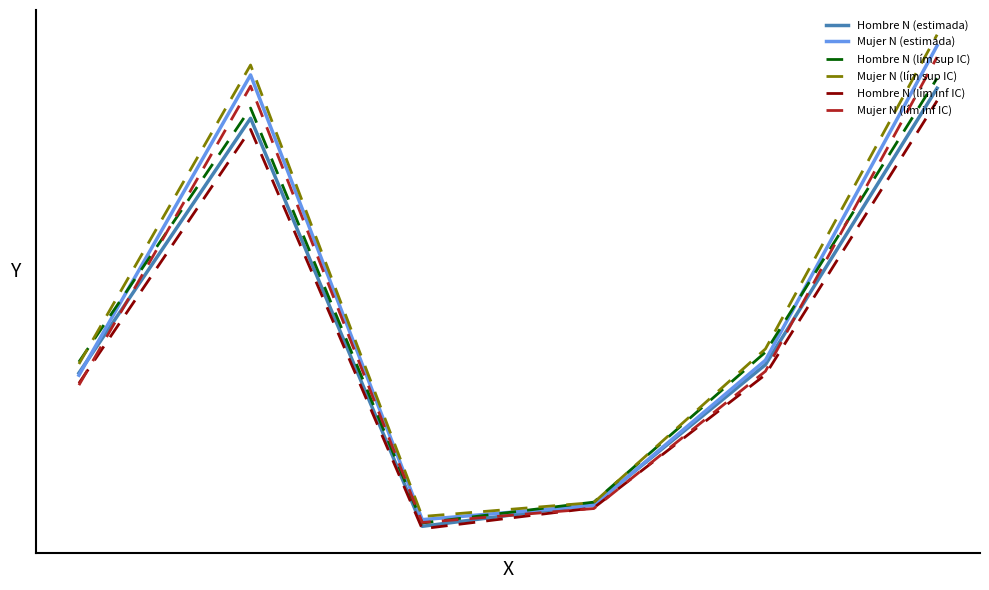

Does the chart display data point markers on the line(s)?

No